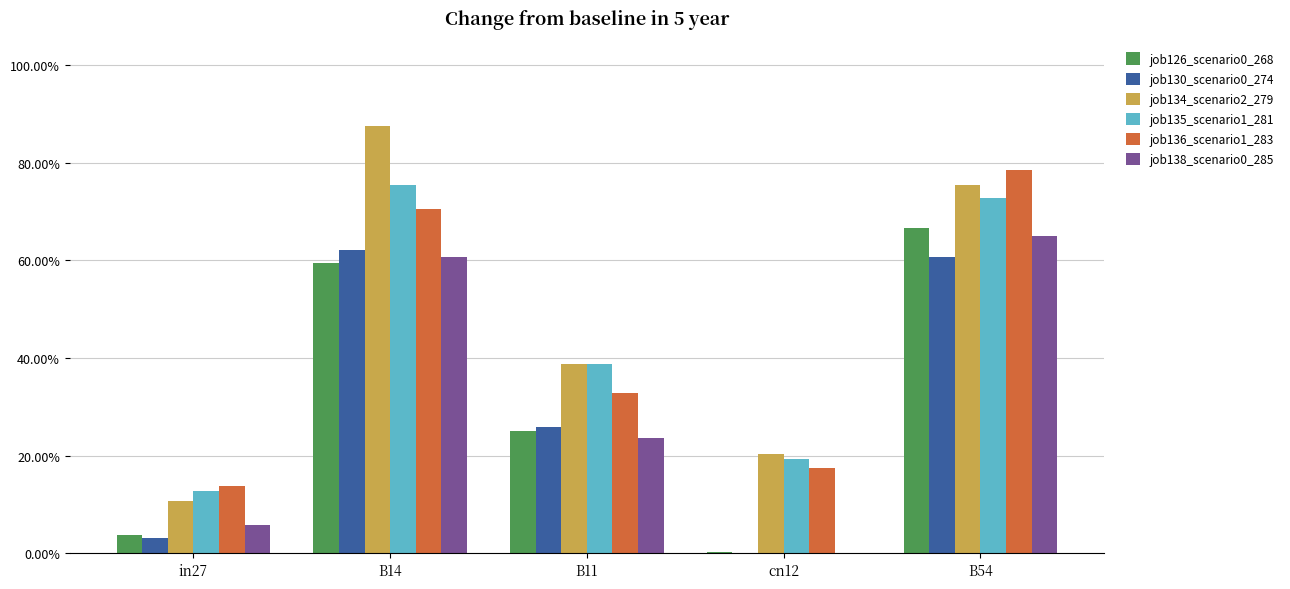

What is the average value of the job136_scenario1_283 series?

0.4